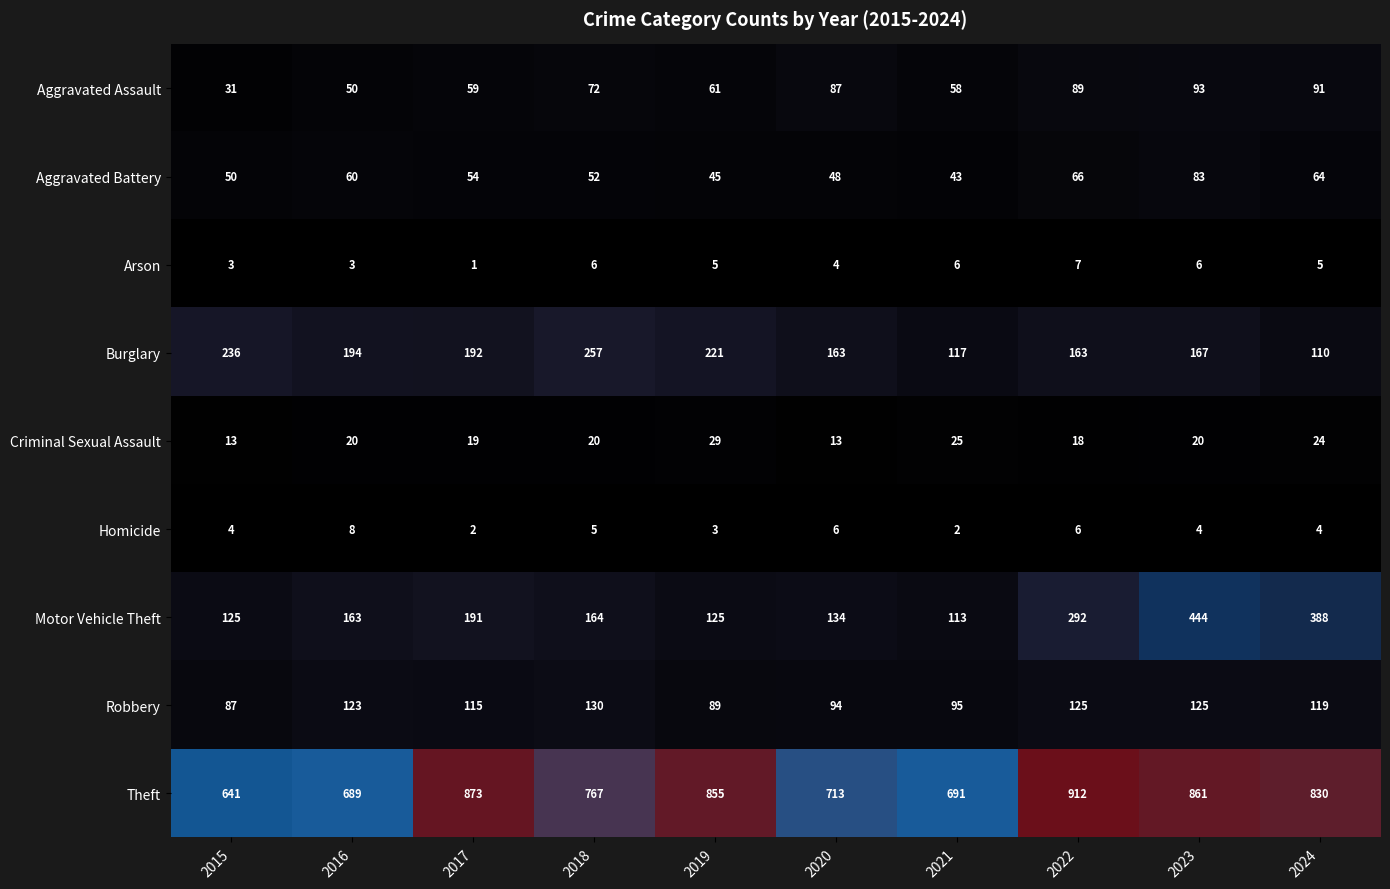

What is the minimum value shown in the chart?

1